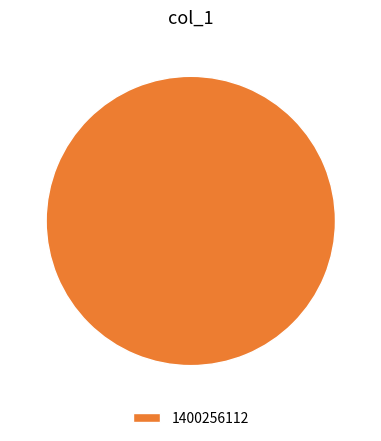

Rank the categories by value from highest to lowest.

1400256112